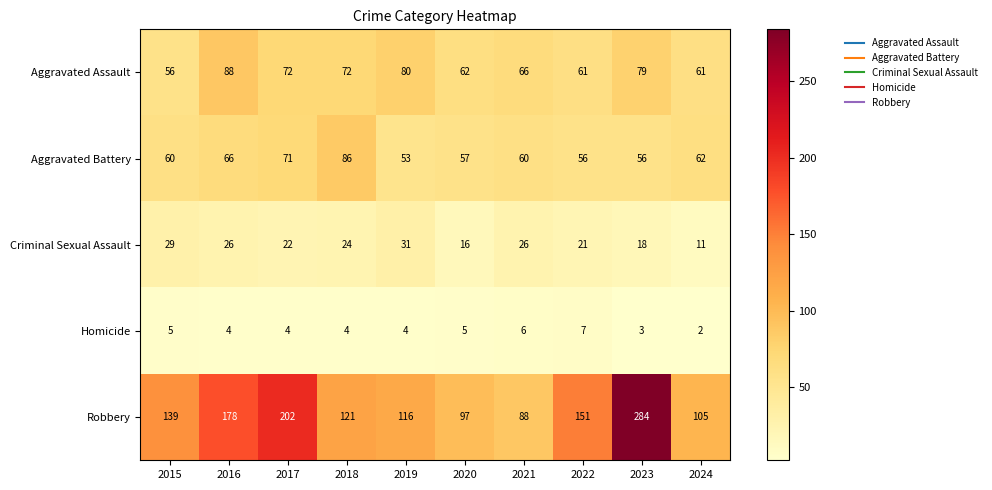

What is the greatest value displayed?

284